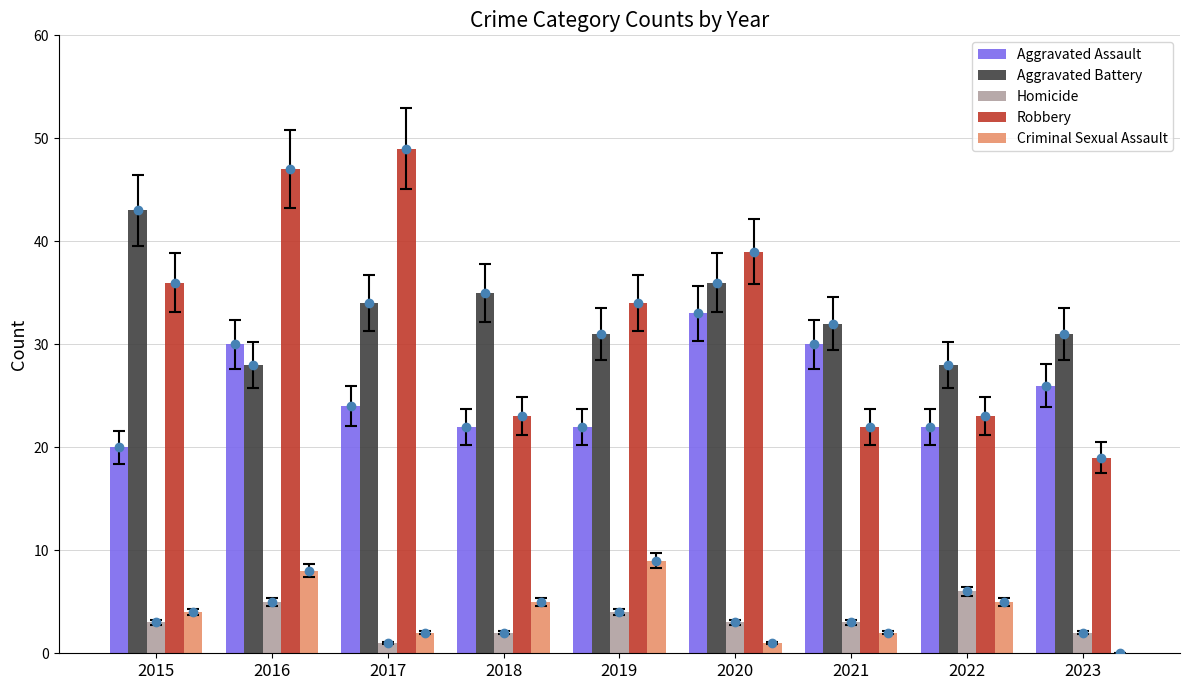

How many data points in Robbery are less than 34?

4